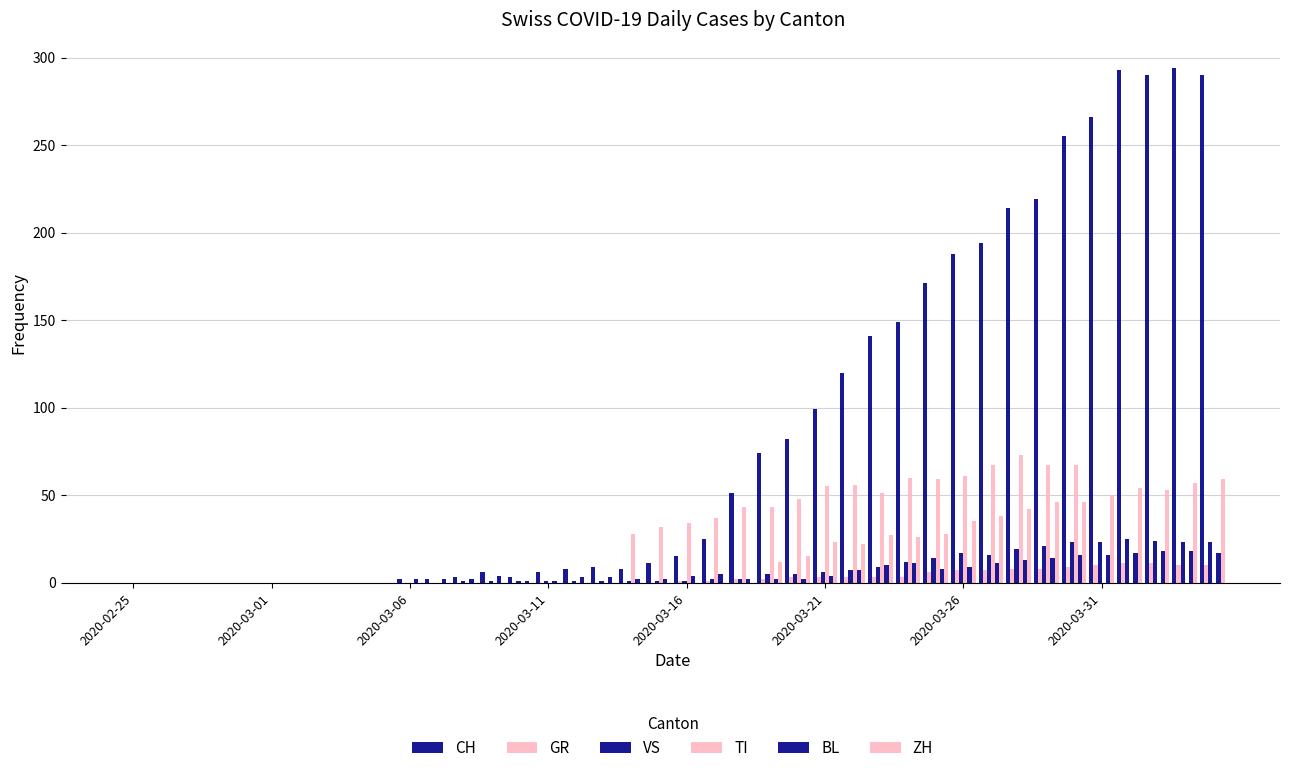

Which series has the largest total across all categories?

CH